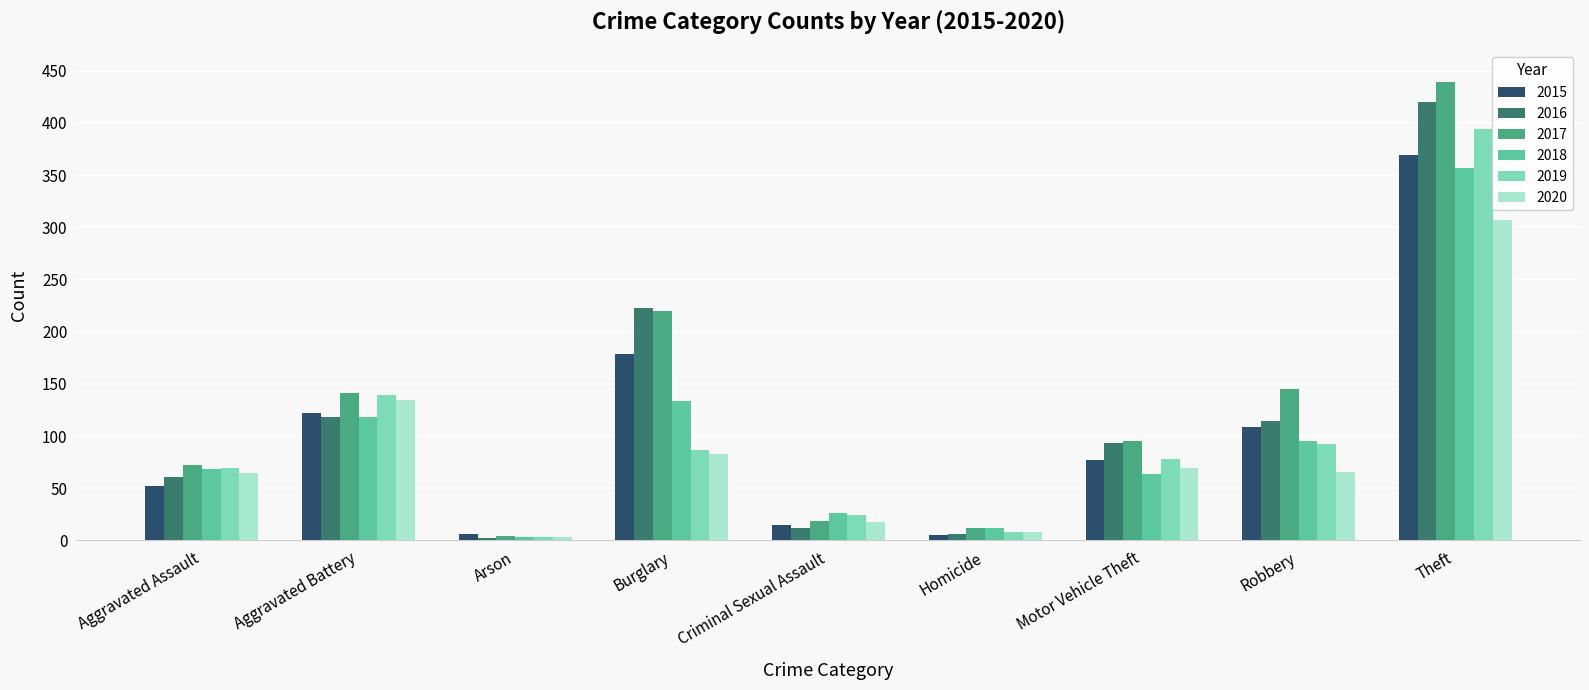

What is the label of the 4th bar from the right?

Homicide